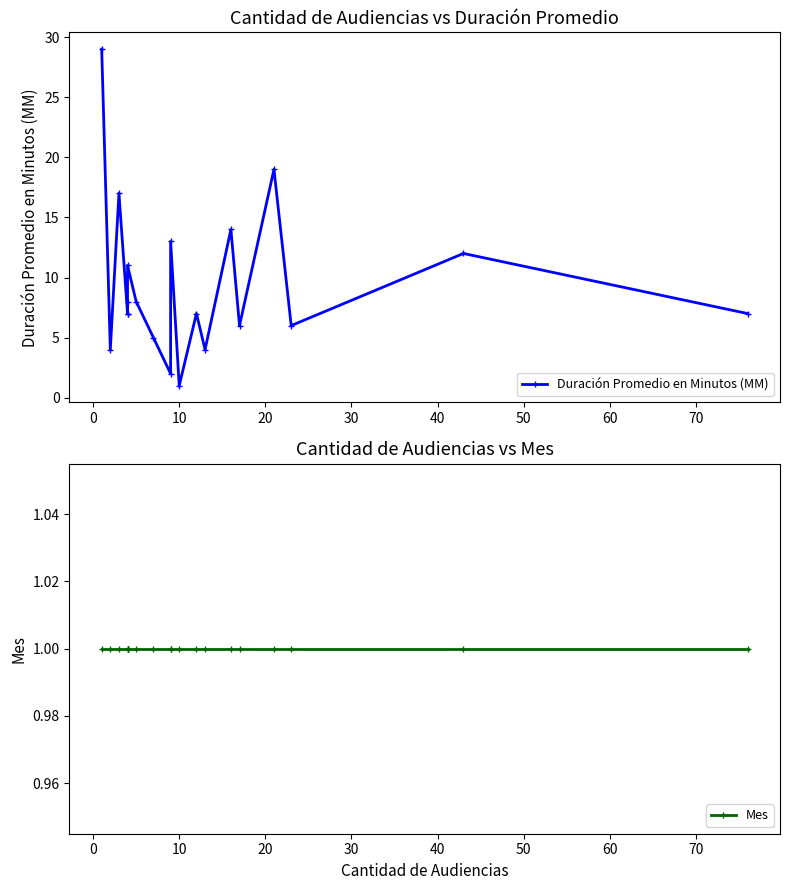

What is the highest value of the Duración Promedio en Minutos (MM) series?

29